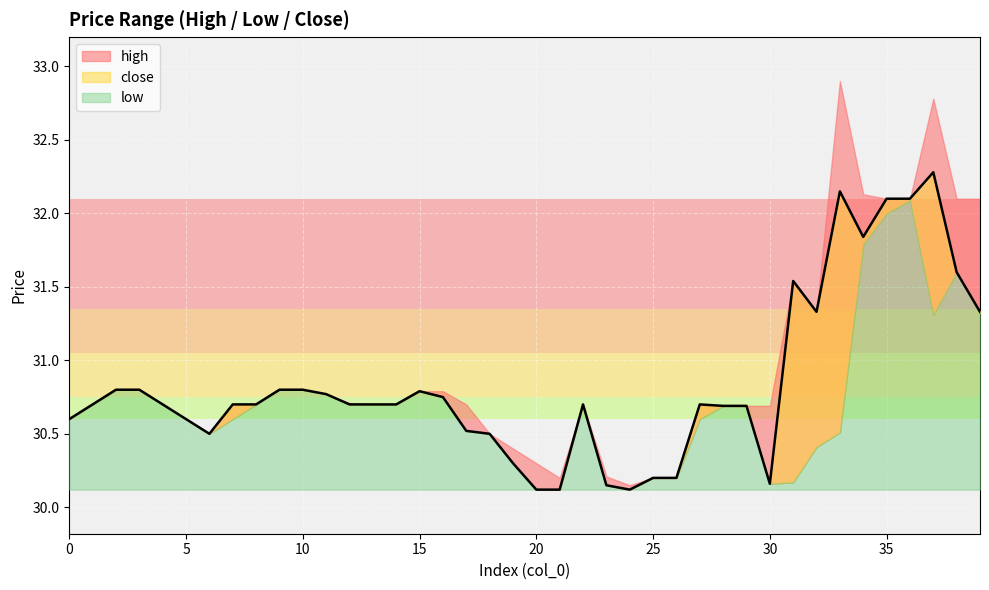

True or false: low and close cross at least once.

False